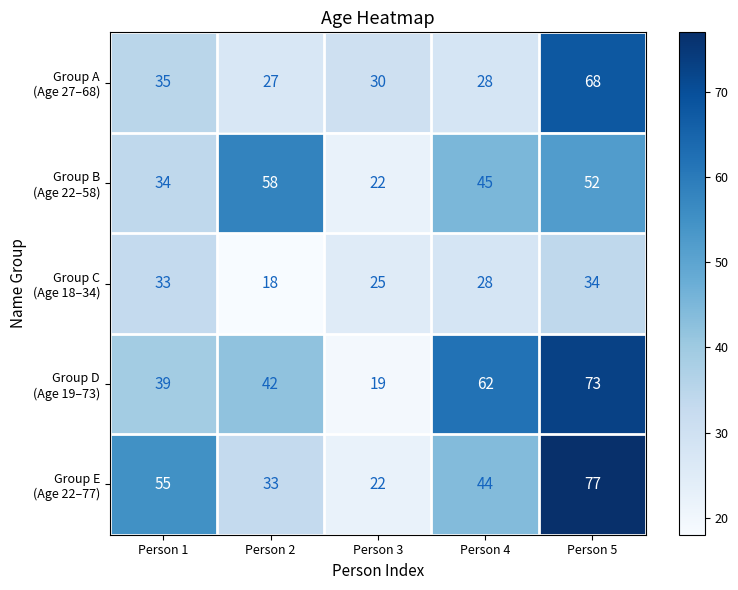

What is the total value across all series at Person 5?

304